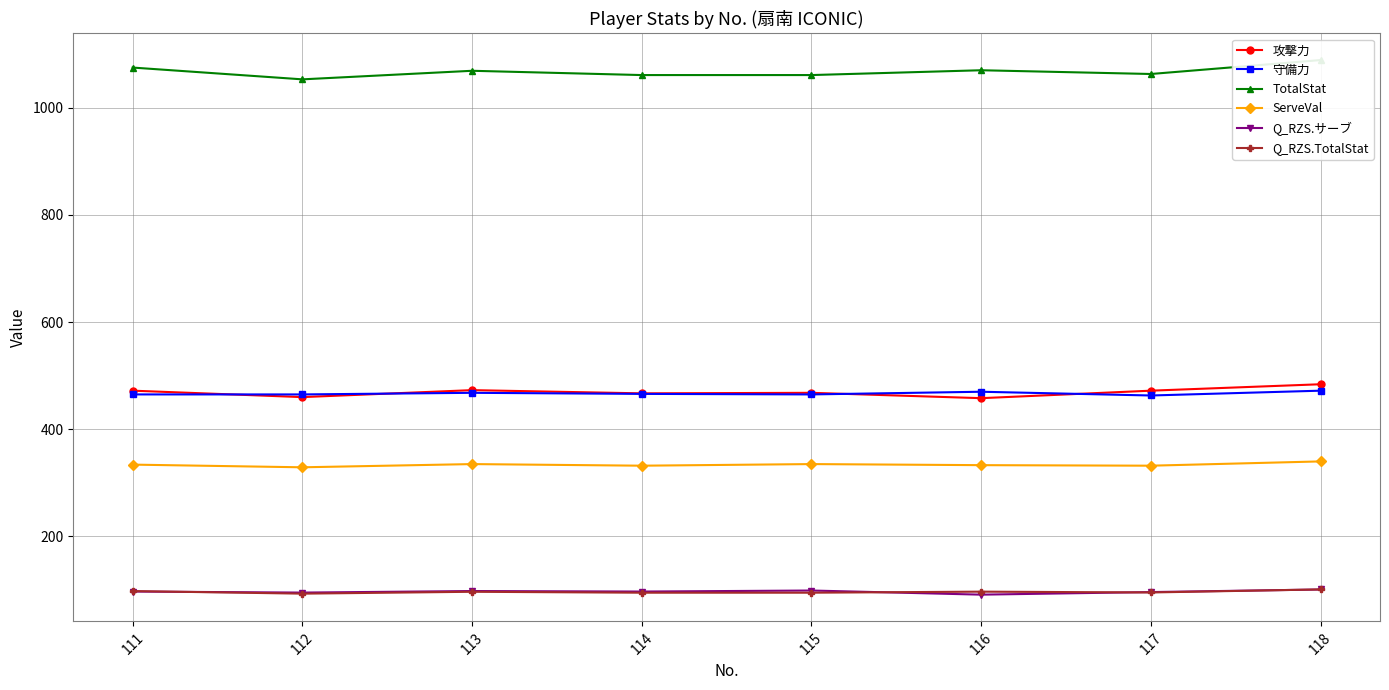

At which category does the chart reach its peak across all series?

118